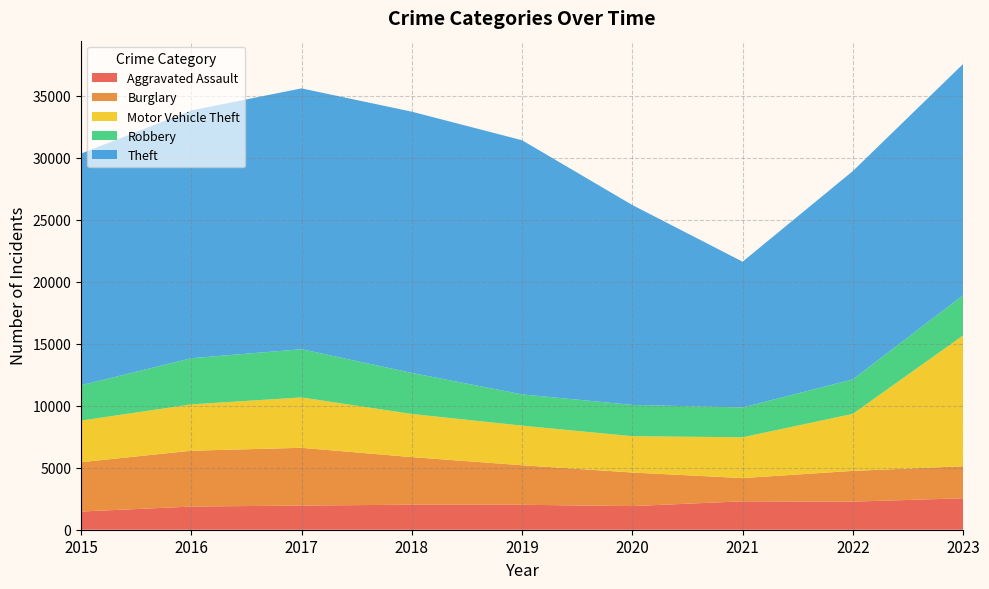

Reading right to left, extract all data points from this chart.

Aggravated Assault: 2535	2263	2290	1905	2011	2018	1947	1867	1466
Burglary: 2579	2482	1872	2706	3187	3835	4657	4502	3976
Motor Vehicle Theft: 10550	4595	3290	2929	3192	3478	4060	3735	3354
Robbery: 3237	2783	2402	2522	2520	3310	3889	3722	2851
Theft: 18647	16793	11755	16113	20487	21060	21026	19977	18676